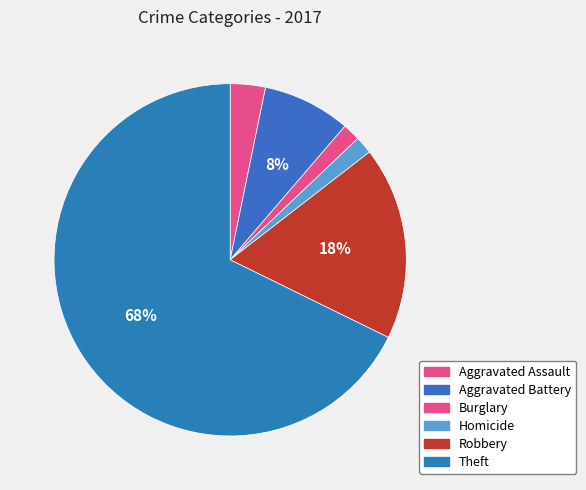

Is Theft the majority of the pie?

Yes